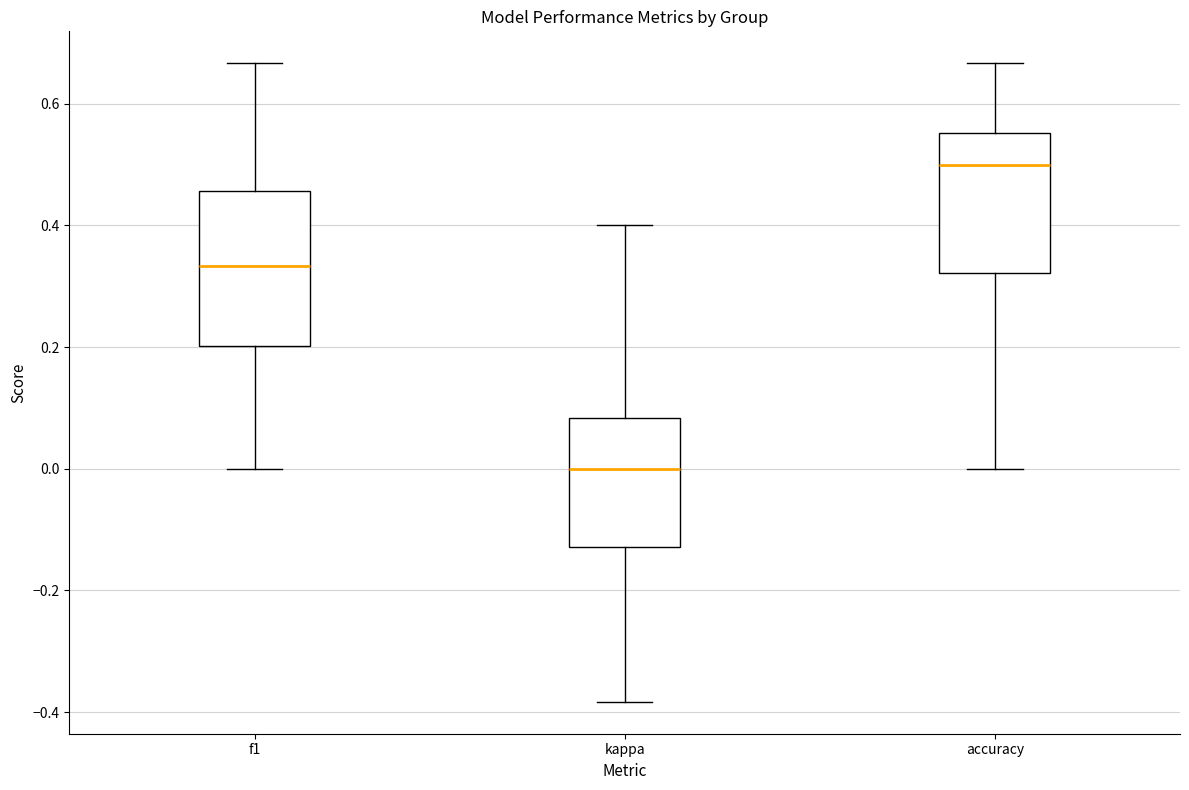

Where is the lower edge of the box for kappa on the y-axis? The values are not printed on the chart, so give them approximately, as read against the axis.

-0.12